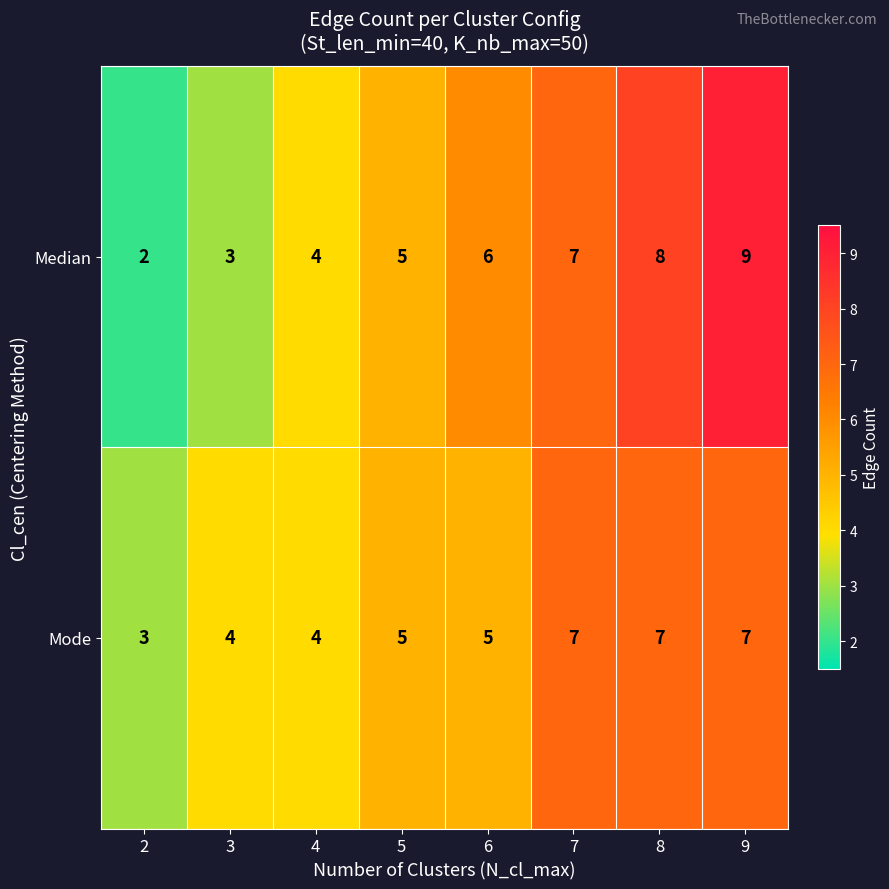

The Mode series shows 5 at 6. True or false?

True